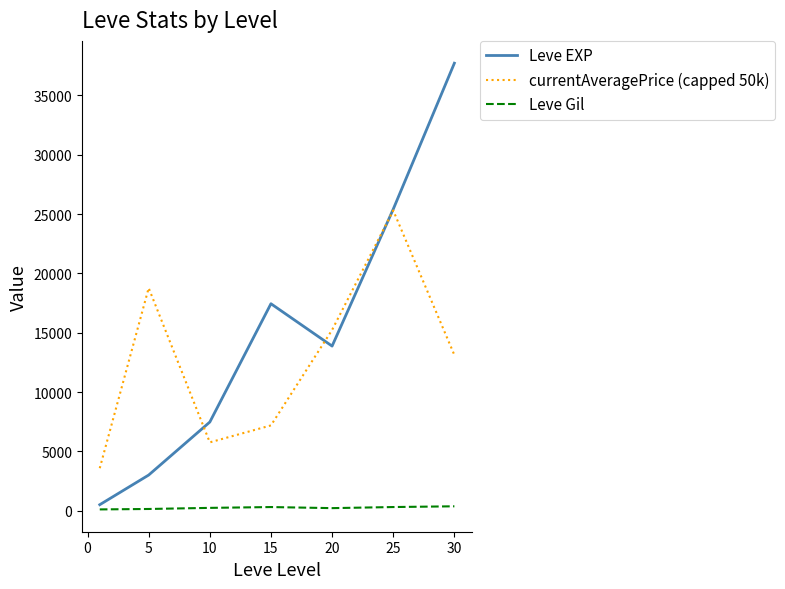

Rank the series by their average value, from lowest to highest.

Leve Gil, currentAveragePrice (capped 50k), Leve EXP